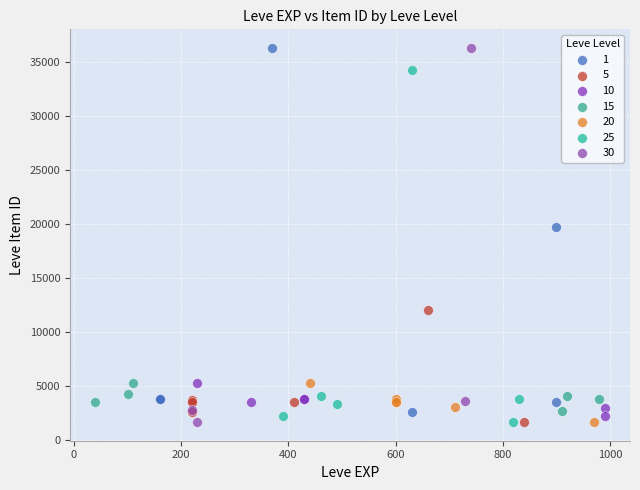

What are all the series names shown in the legend?

1, 5, 10, 15, 20, 25, 30